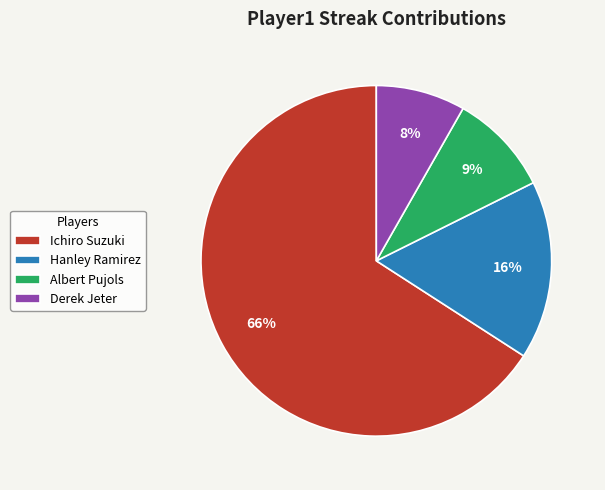

To the nearest percent, what percentage of the pie is Hanley Ramirez?

16%